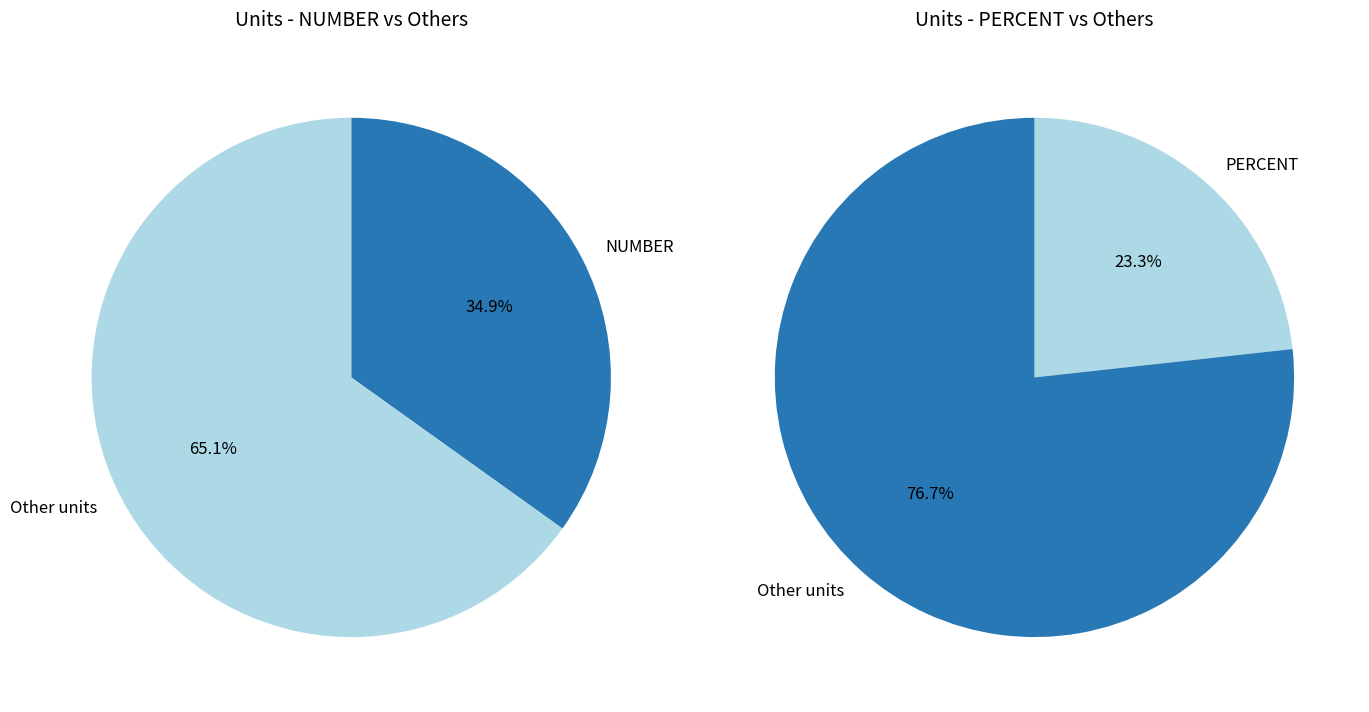

Is the sum of PER_100000_LIVE_BIRTHS and PERCENT greater than half?

No